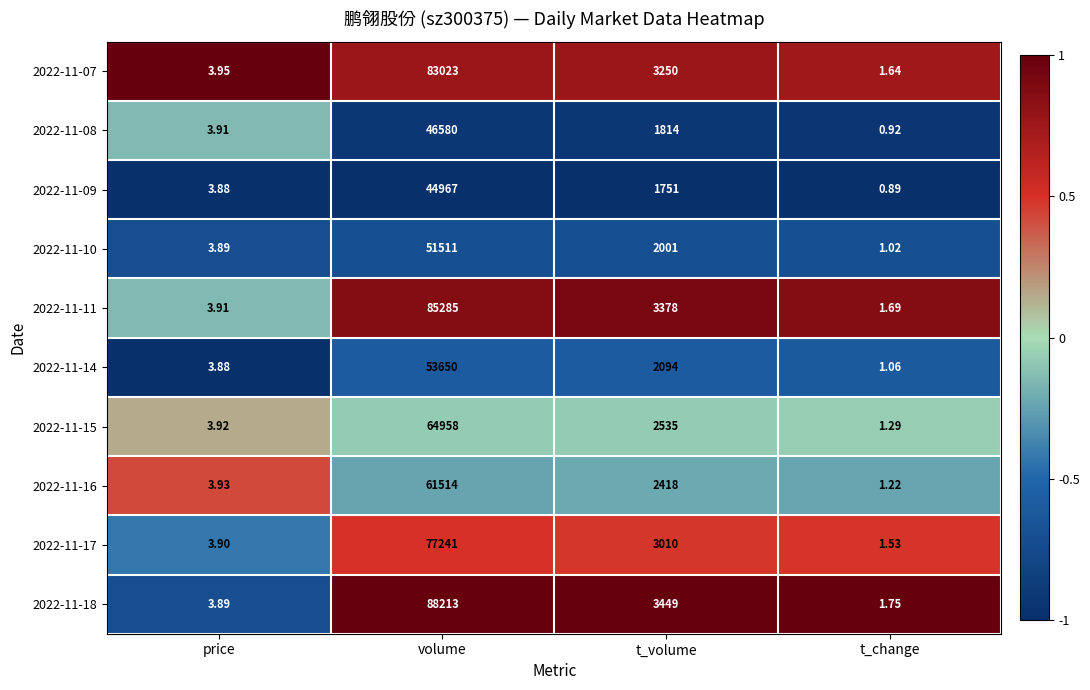

Which series has the largest total across all categories?

2022-11-18